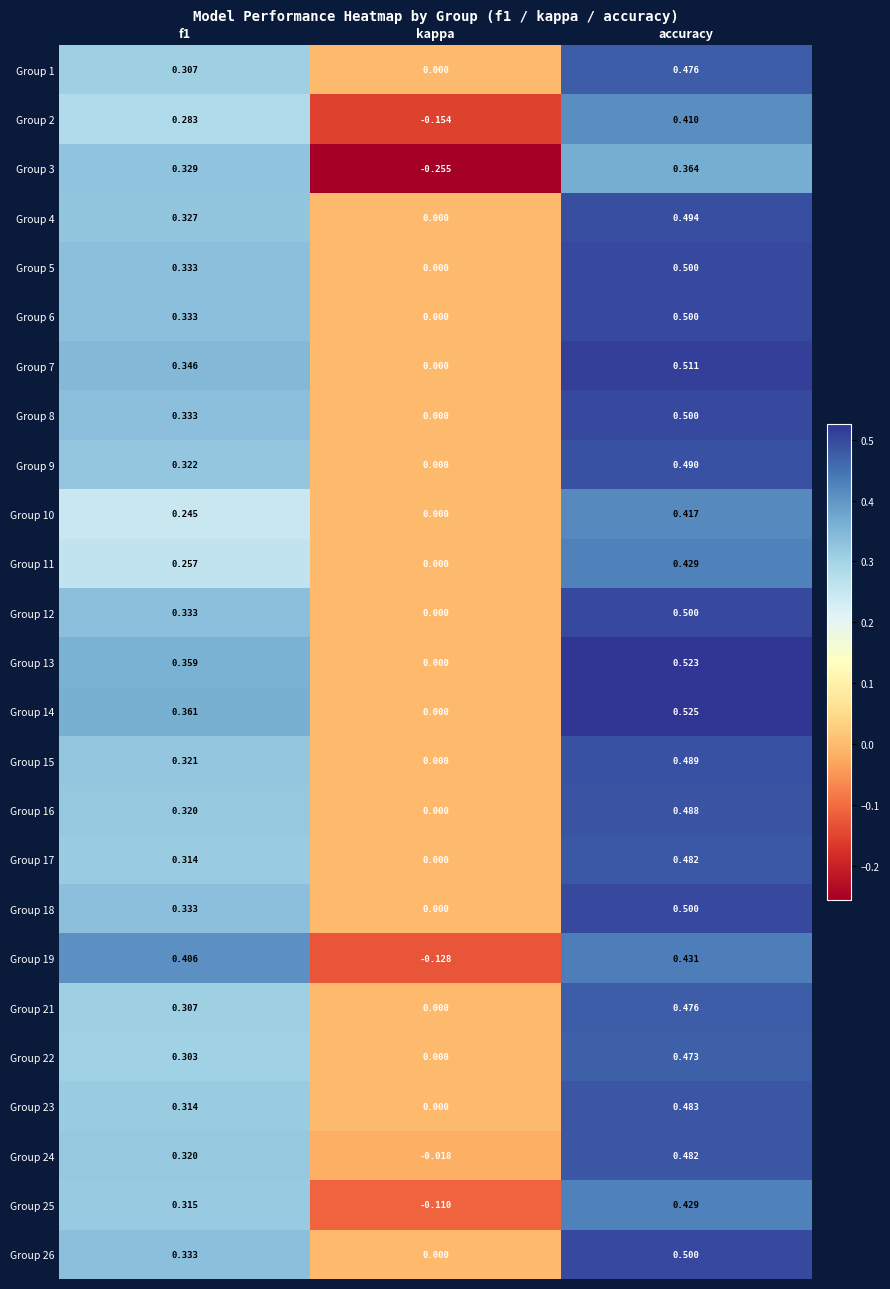

At which category is the sum across all series the highest?

accuracy